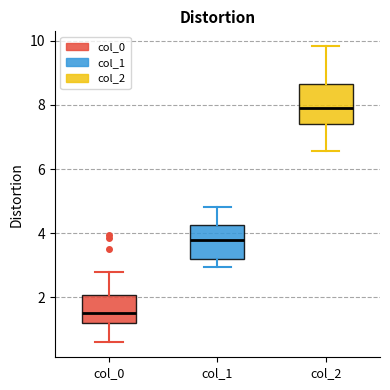

Which box's median line is the lowest?

col_0